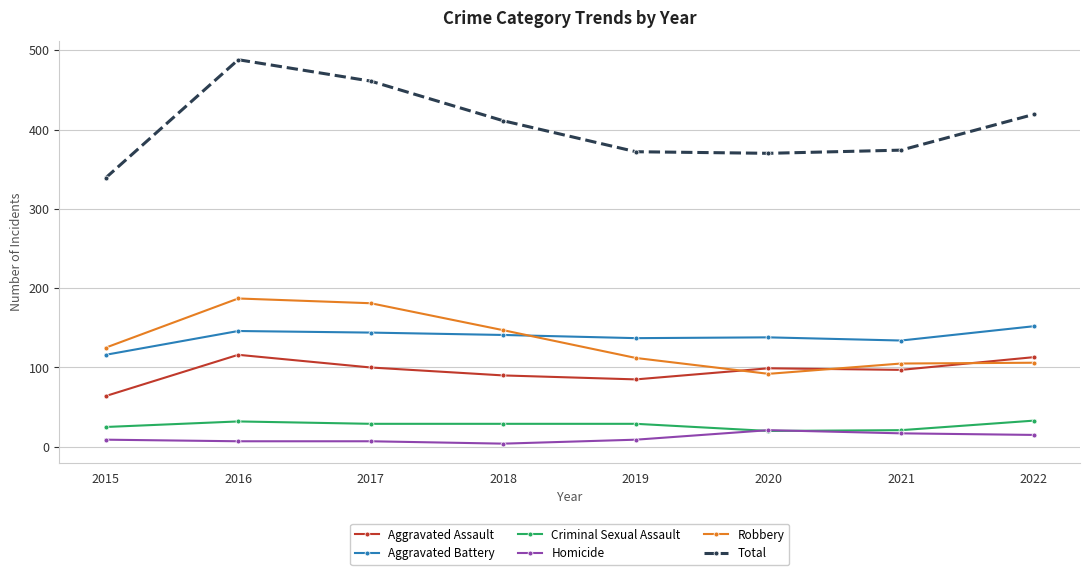

Rank the series at 2022 from highest to lowest value.

Total, Aggravated Battery, Aggravated Assault, Robbery, Criminal Sexual Assault, Homicide